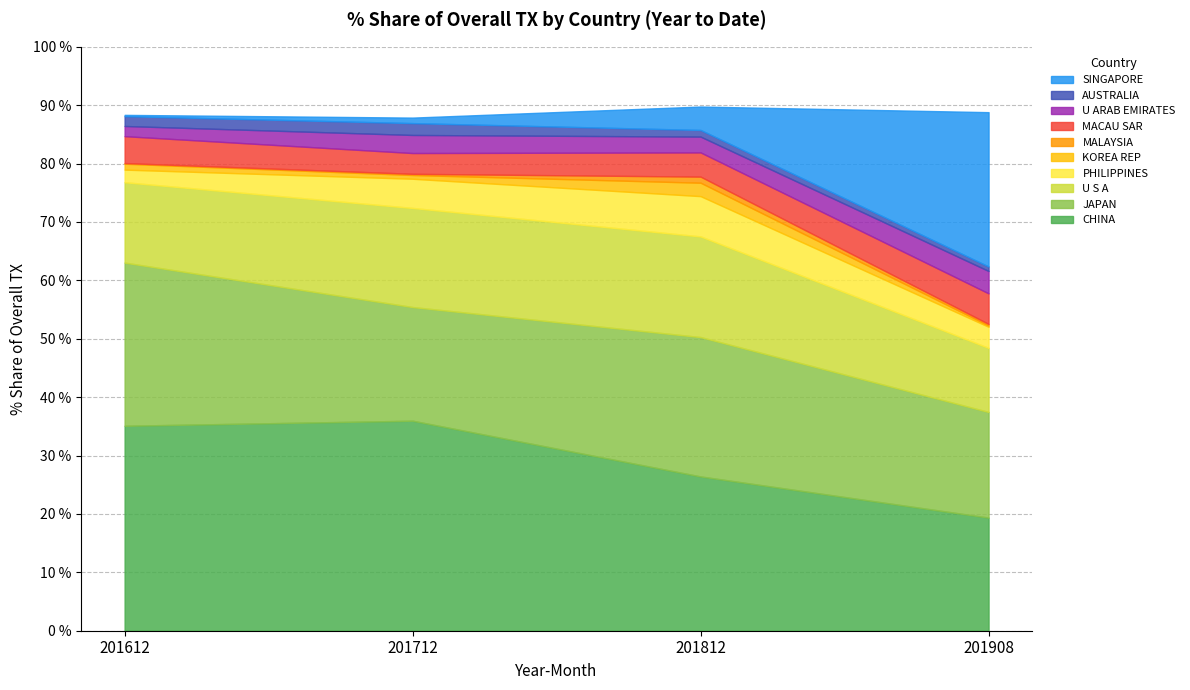

What is the sum of all 201712_% Share values?

87.9